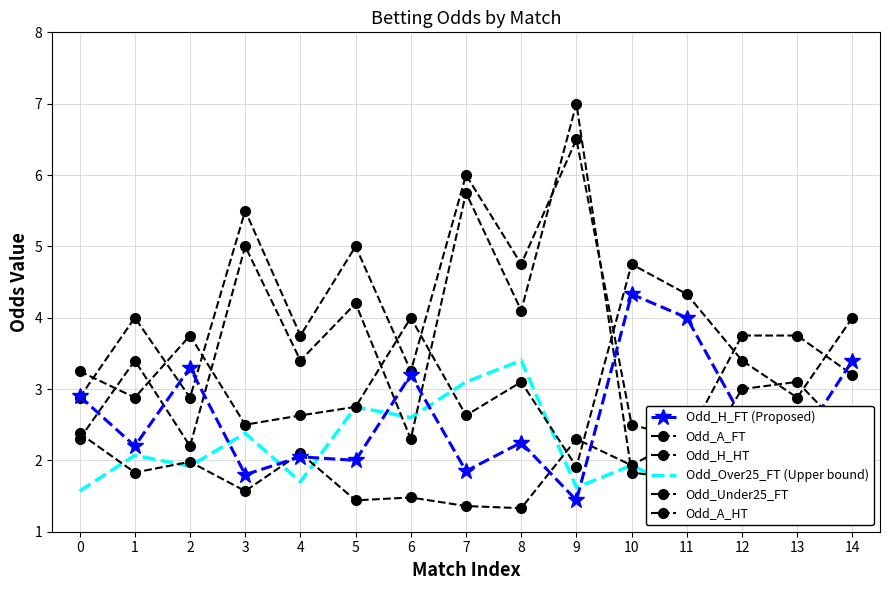

Which category has the highest value in the Odd_A_FT series?

9